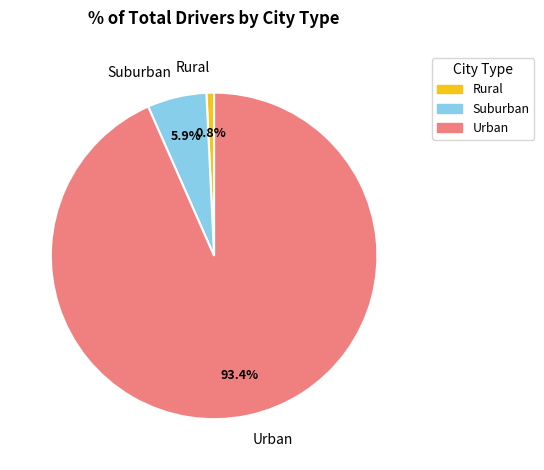

Which slice is the smallest?

Rural